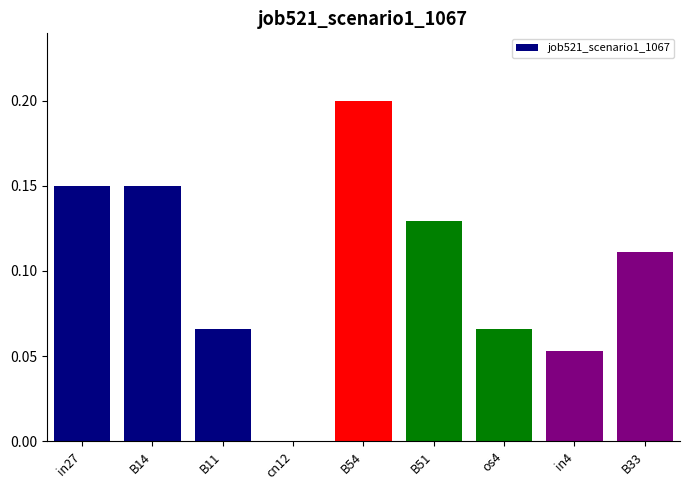

The value at cn12 is 0.0. True or false?

True